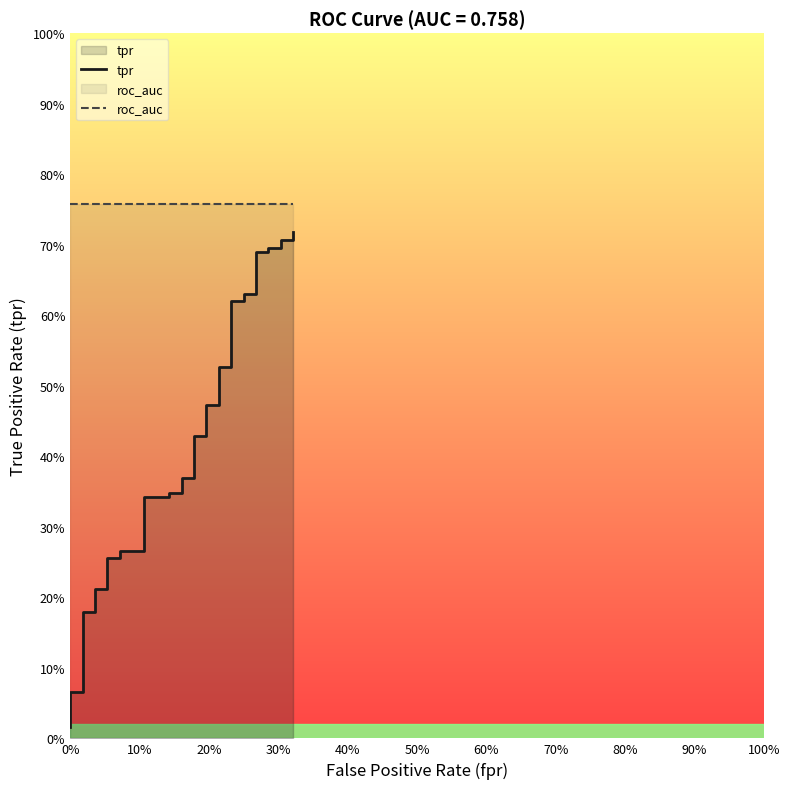

Reading left to right, list all the values displayed in this chart.

tpr: 0.0	0.0	0.1	0.1	0.1	0.1	0.1	0.2	0.2	0.2	0.2	0.3	0.3	0.3	0.3	0.3	0.3	0.3	0.3	0.3	0.3	0.4	0.4	0.4	0.4	0.5	0.5	0.5	0.5	0.6	0.6	0.6	0.6	0.7	0.7	0.7	0.7	0.7	0.7	0.7
roc_auc: 0.8	0.8	0.8	0.8	0.8	0.8	0.8	0.8	0.8	0.8	0.8	0.8	0.8	0.8	0.8	0.8	0.8	0.8	0.8	0.8	0.8	0.8	0.8	0.8	0.8	0.8	0.8	0.8	0.8	0.8	0.8	0.8	0.8	0.8	0.8	0.8	0.8	0.8	0.8	0.8